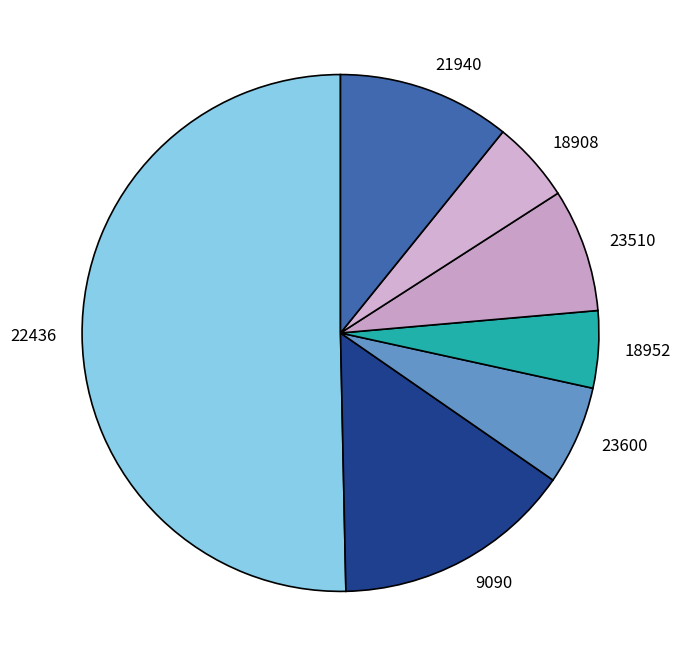

What is the ratio of the value at 18908 to the value at 22436?

0.1